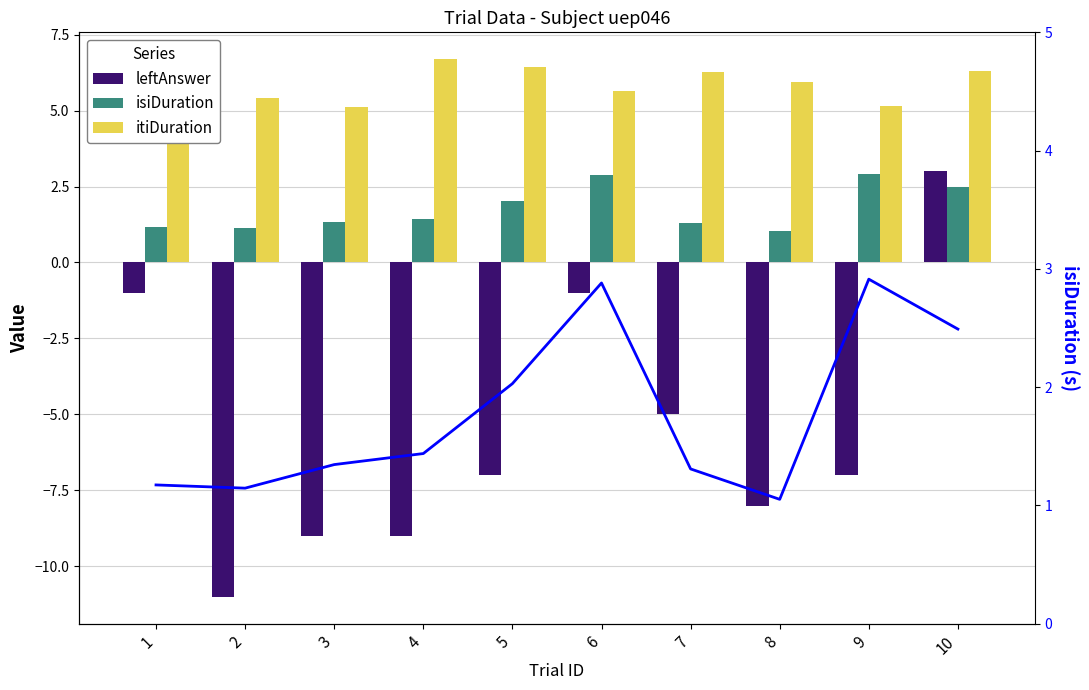

Which category has the highest value in the isiDuration series?

9